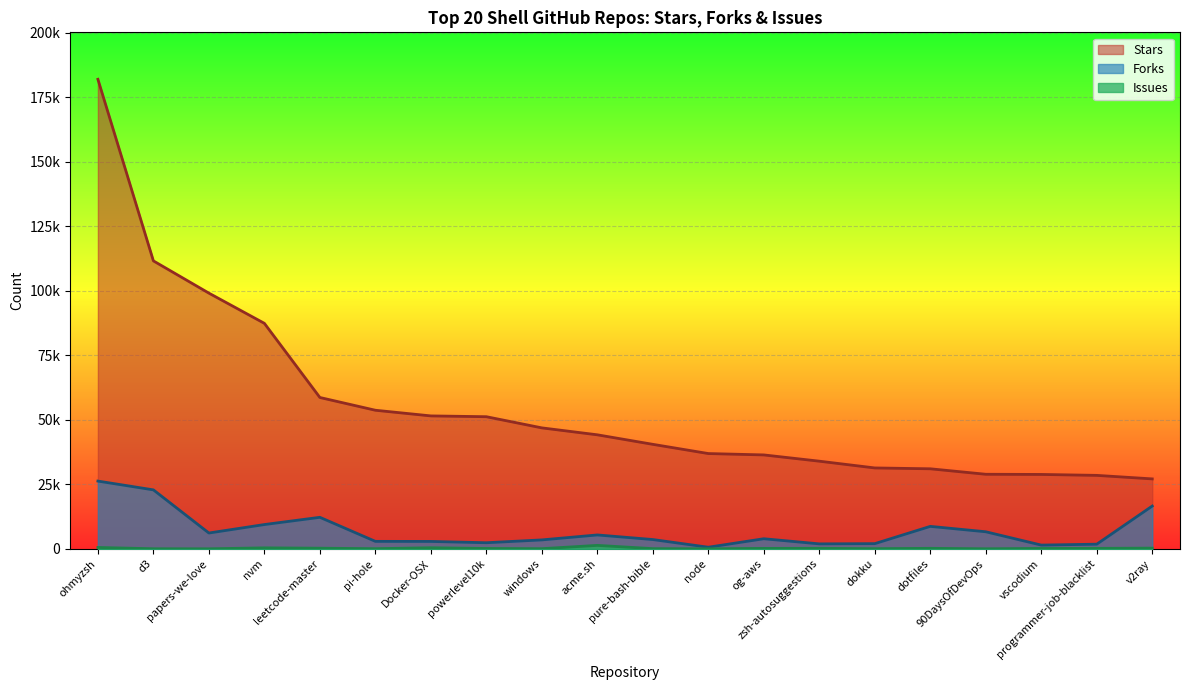

Reading left to right, transcribe all the data shown in this chart.

Stars: 181994	111610	99109	87395	58655	53711	51517	51204	46878	44189	40498	36923	36392	33966	31346	31016	28895	28826	28465	27101
Forks: 26253	22848	6122	9405	12210	2887	2861	2356	3454	5375	3592	615	3902	1914	2004	8697	6606	1443	1794	16578
Issues: 519	24	2	368	236	49	409	132	46	1331	62	14	159	189	52	185	10	146	171	267